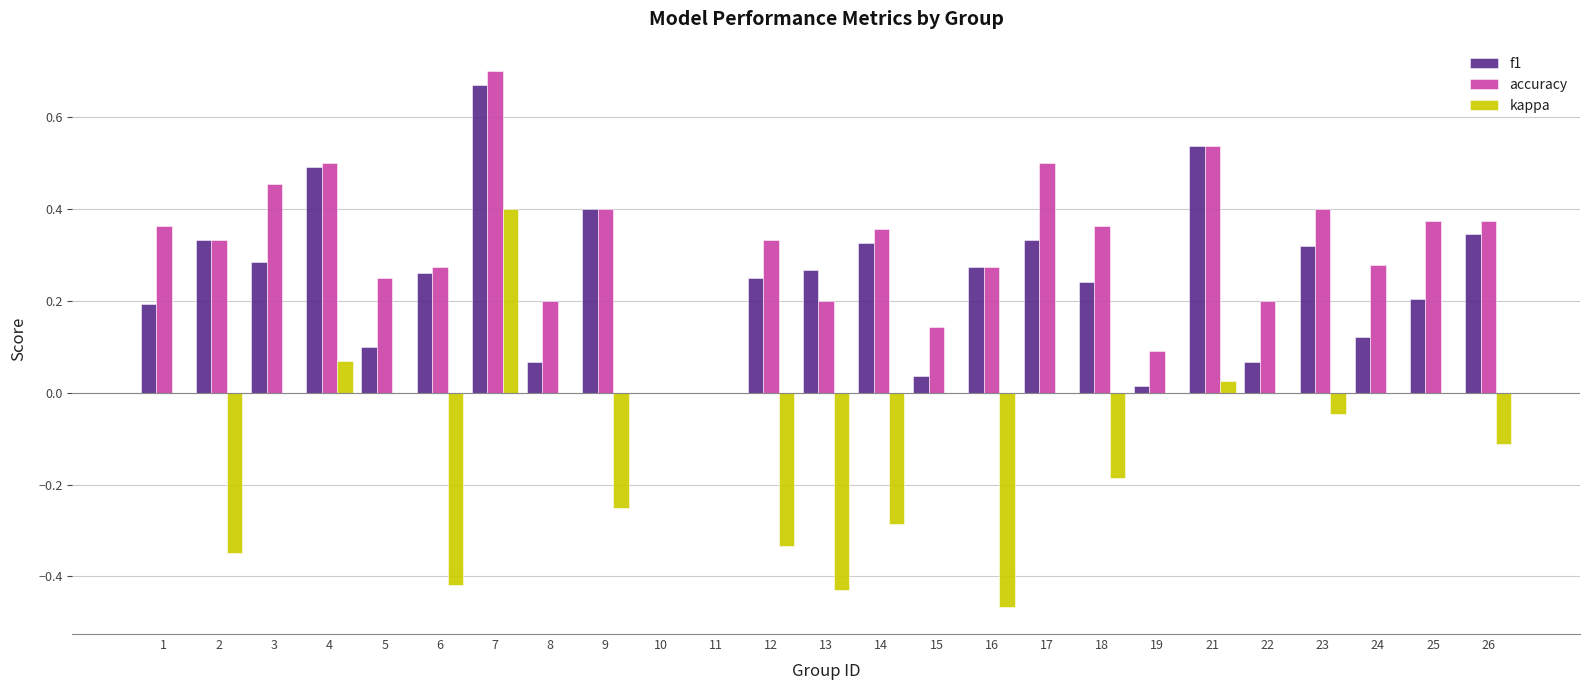

At which category is the sum across all series the highest?

7